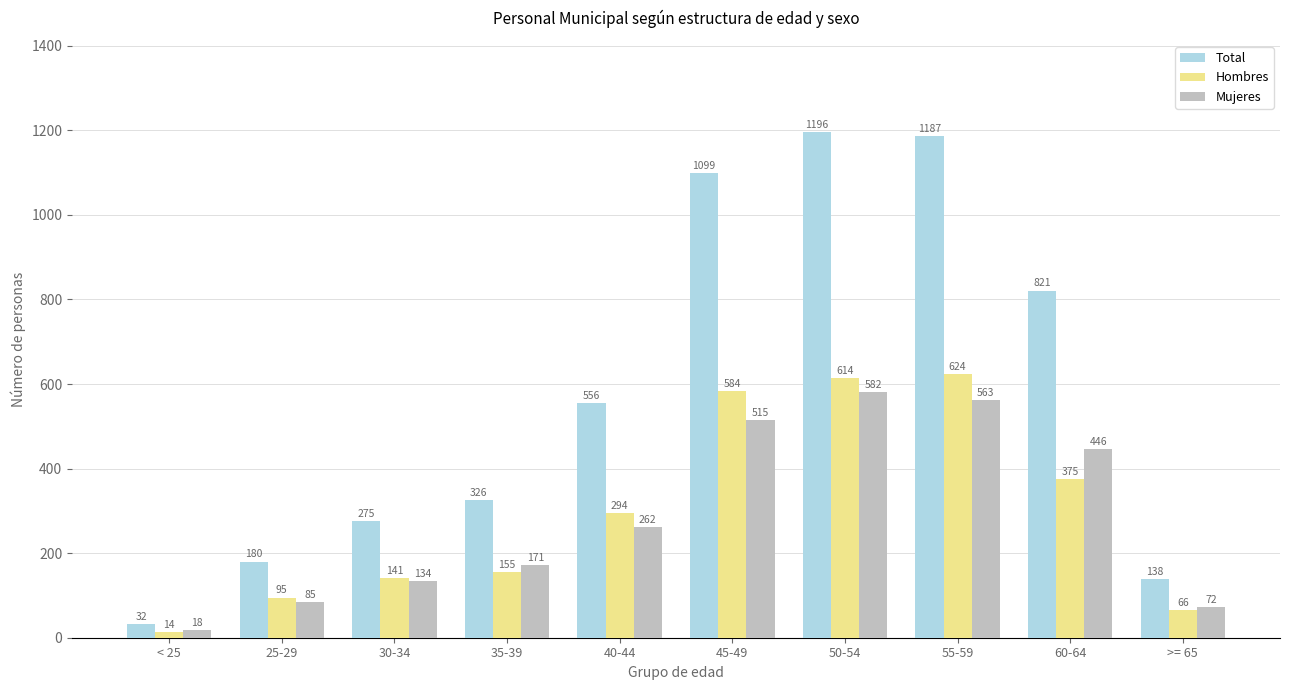

Rank the categories by Hombres value from highest to lowest.

55-59, 50-54, 45-49, 60-64, 40-44, 35-39, 30-34, 25-29, >= 65, < 25